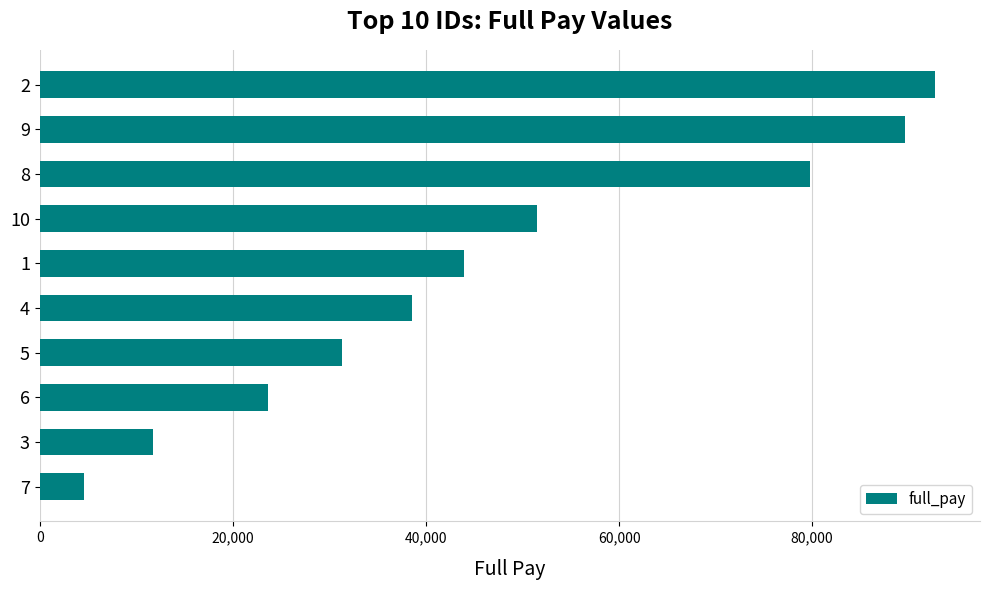

Rank the categories by value from lowest to highest.

7, 3, 6, 5, 4, 1, 10, 8, 9, 2